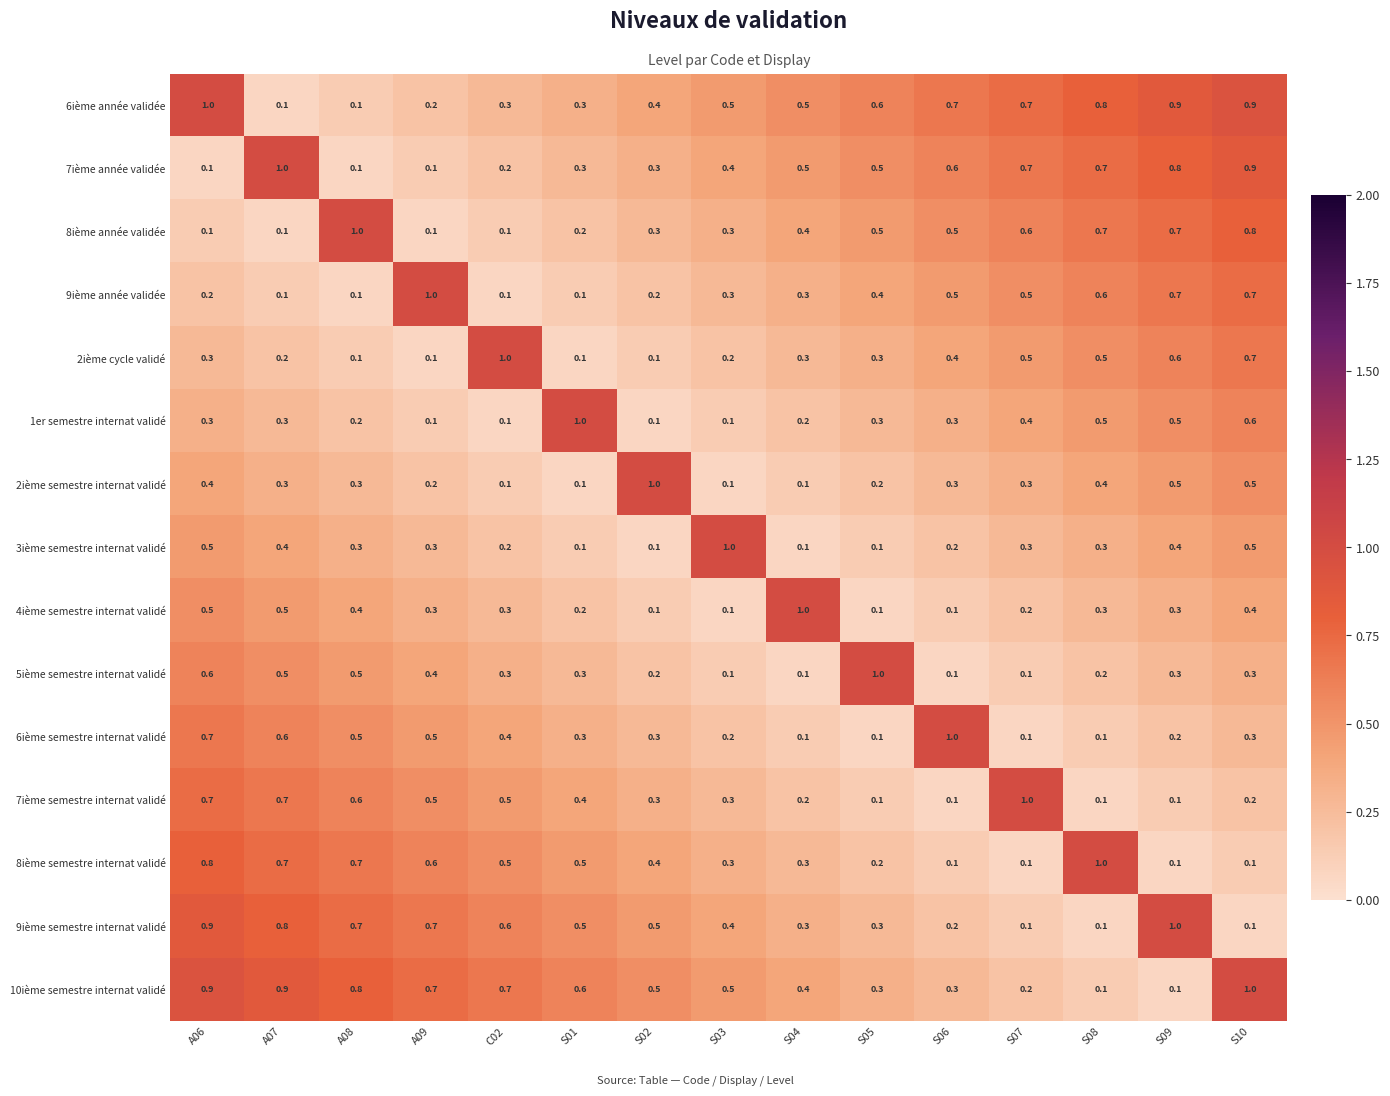

What is the total value across all series at S07?

5.8